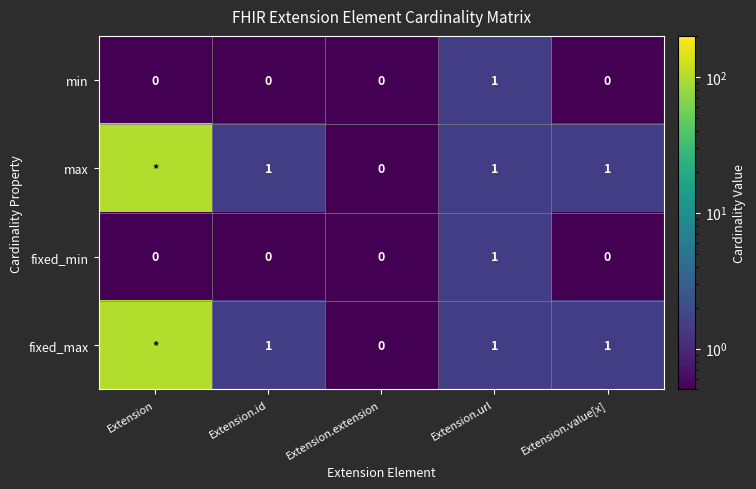

What is the highest value of the fixed_min series?

1.0